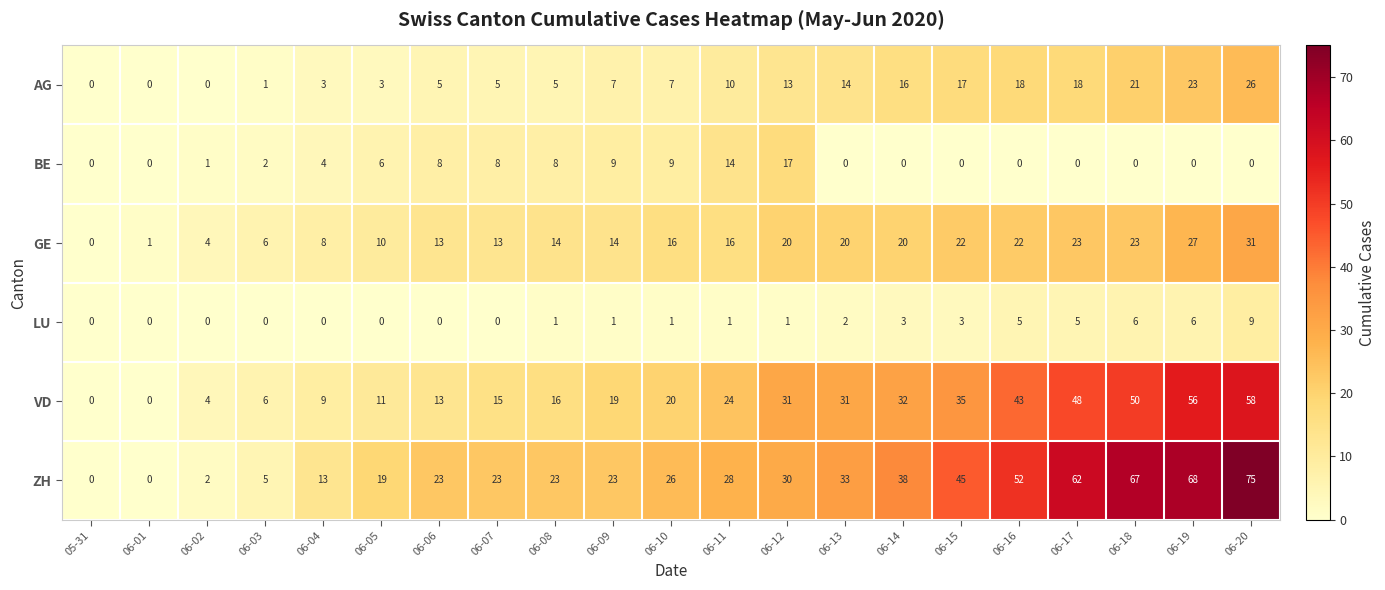

Is it true that GE equals 13 at 06-07?

True